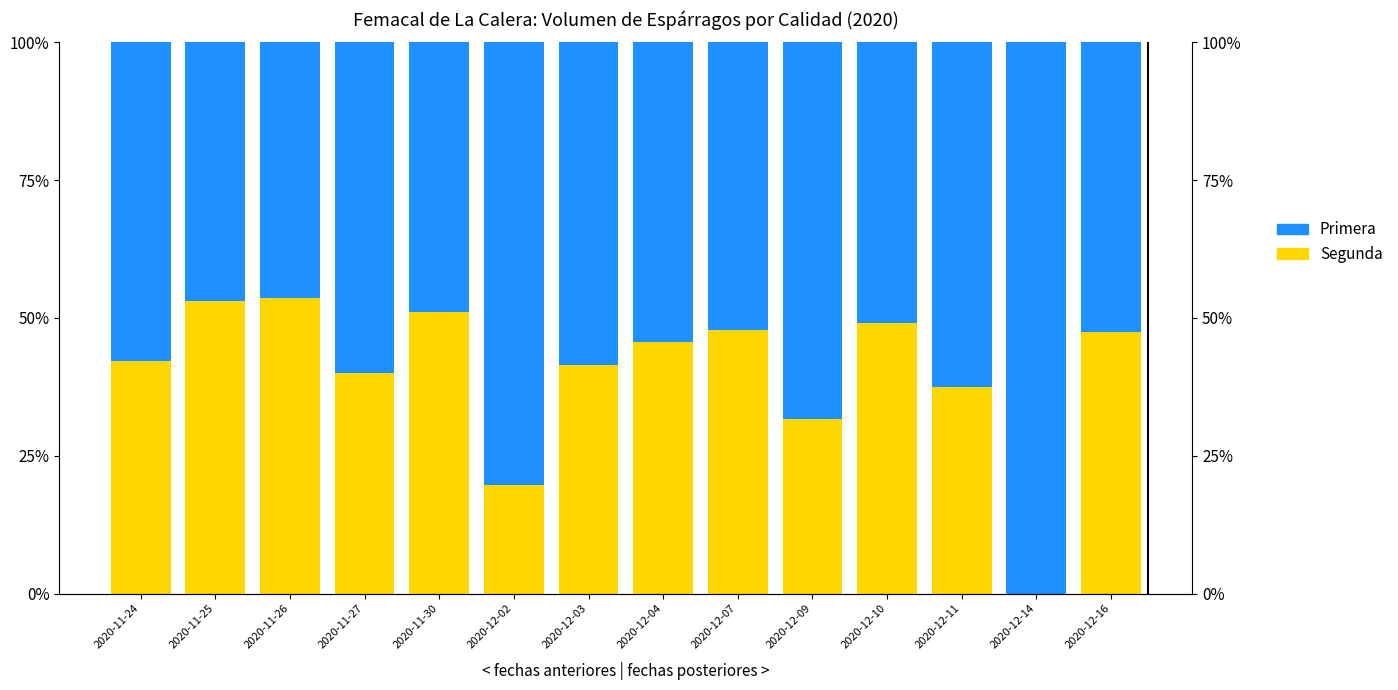

How many positive values does the Segunda series have?

13